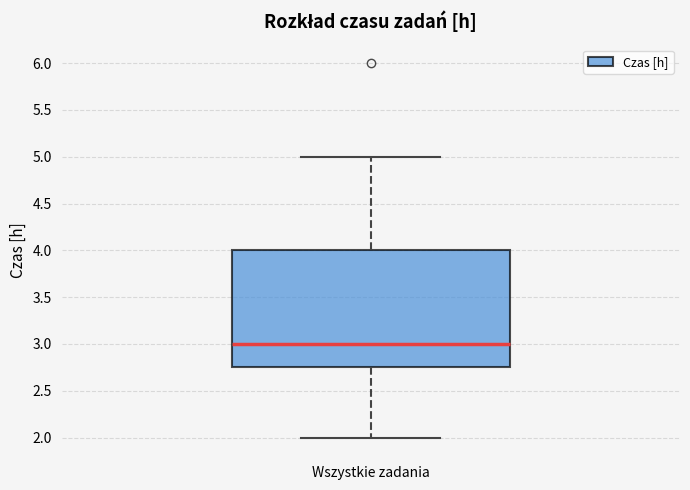

Read this box plot against the y-axis: the position of the median line, the range covered by the box, and the ends of both whiskers. The values are not printed on the chart, so give them approximately, as read against the axis.

median 3.00, box 2.75 to 4.00, whiskers 2.00 to 5.00